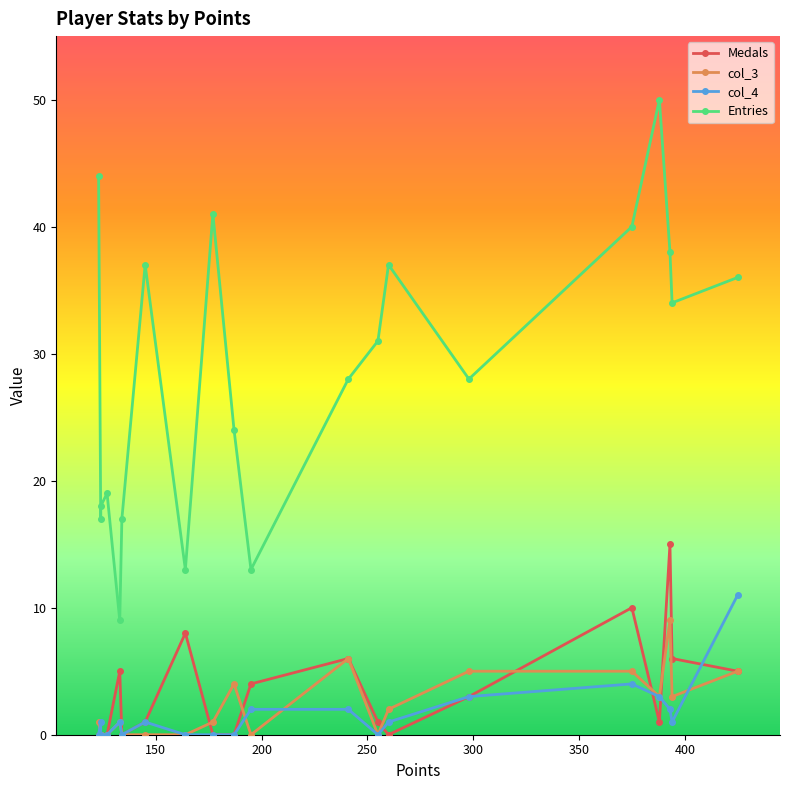

Does the chart display data point markers on the line(s)?

Yes